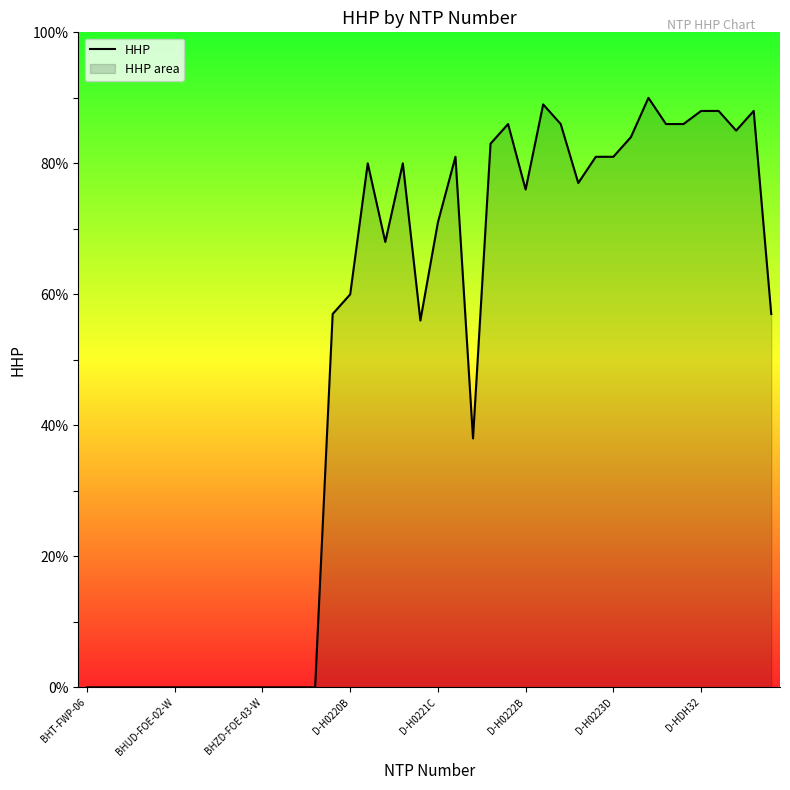

True or false: there are more than 2 points higher than both neighbors.

True